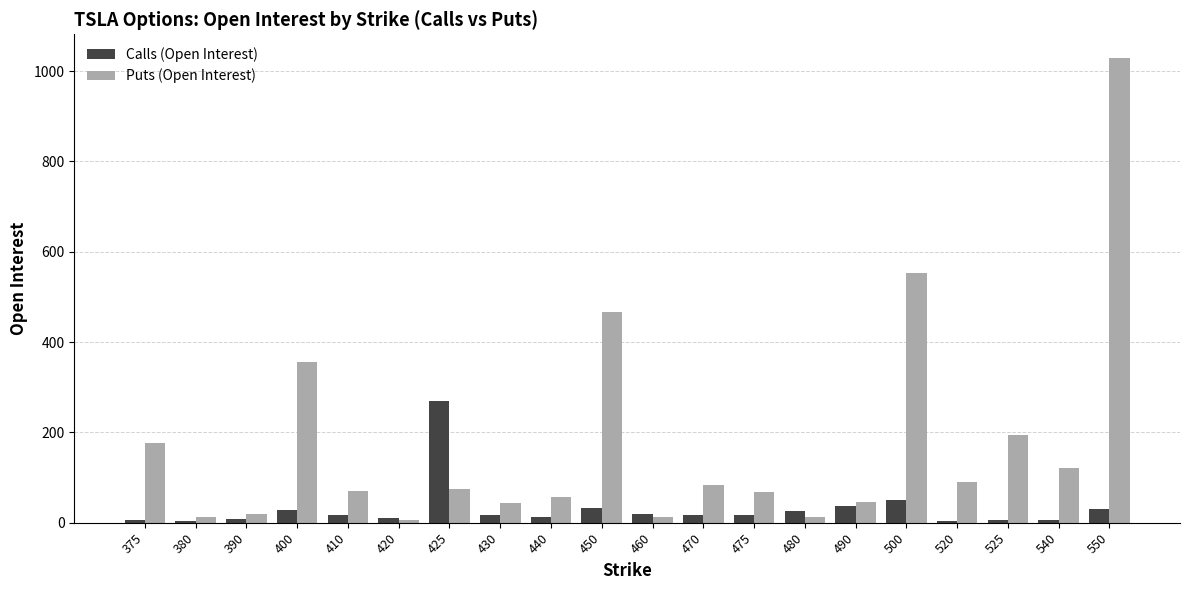

How many groups of bars are there?

20